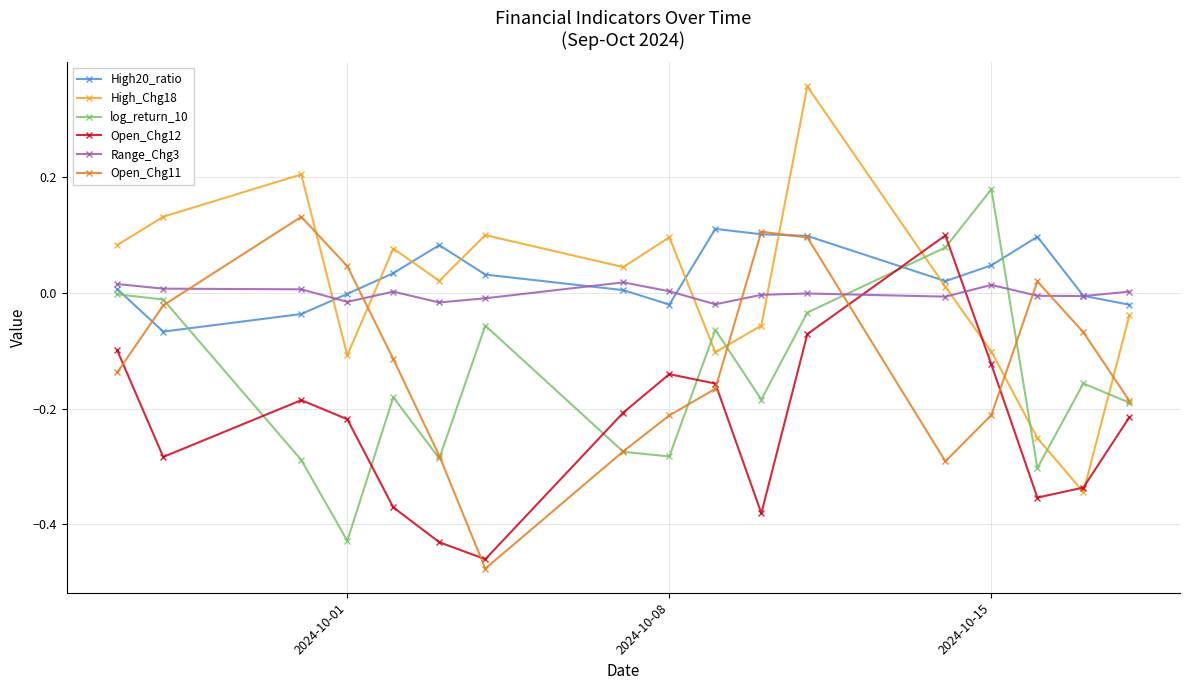

Does the chart have visible grid lines?

Yes